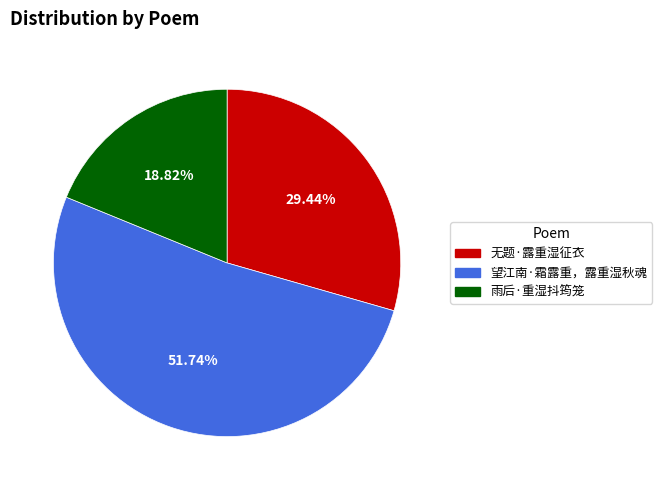

To the nearest percent, what portion does 无题·露重湿征衣 represent?

29%